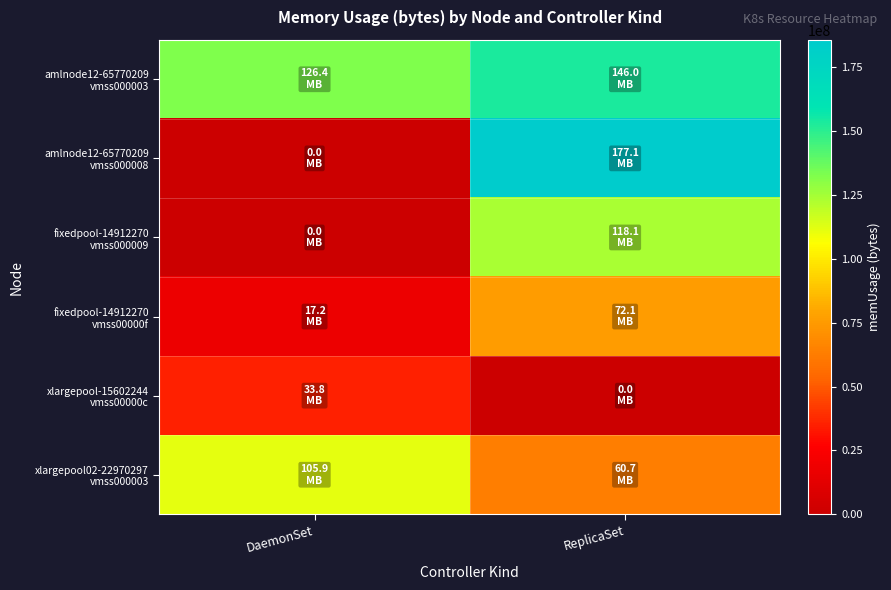

What is the difference between the highest and lowest values at ReplicaSet?

185688064